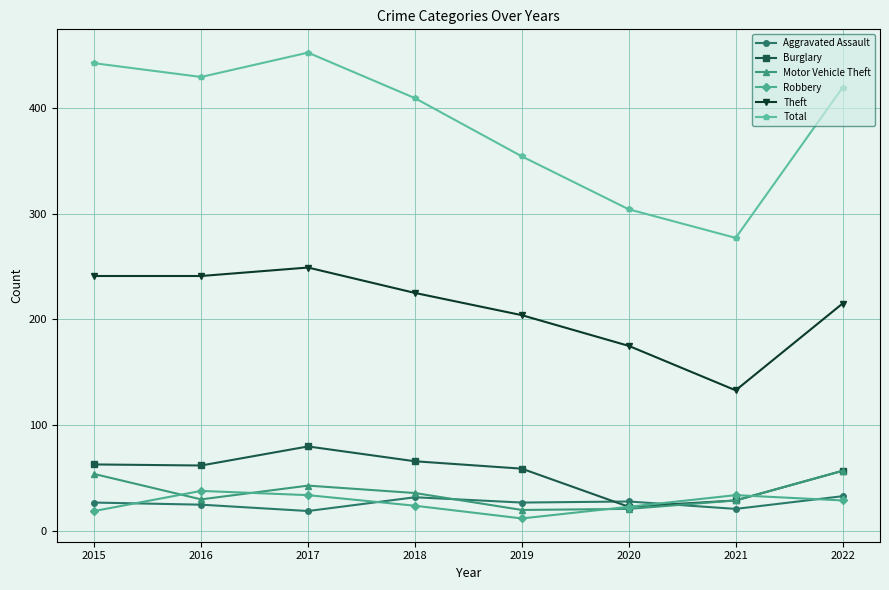

What is the difference between the maximum and second lowest values in the Motor Vehicle Theft series?

36